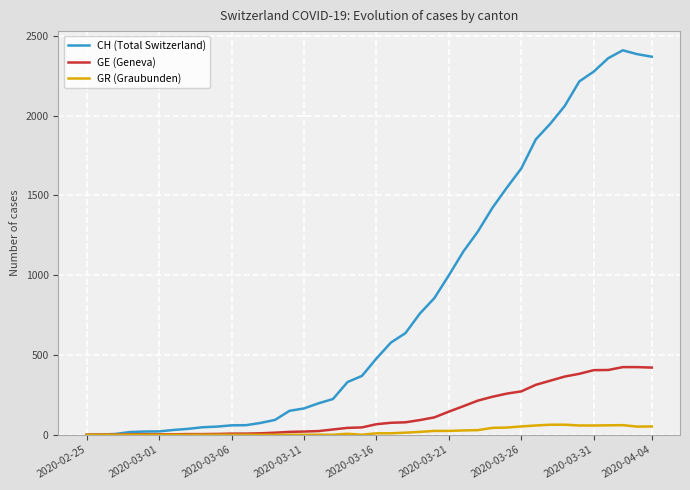

Is this an area chart (filled region under the line)?

No